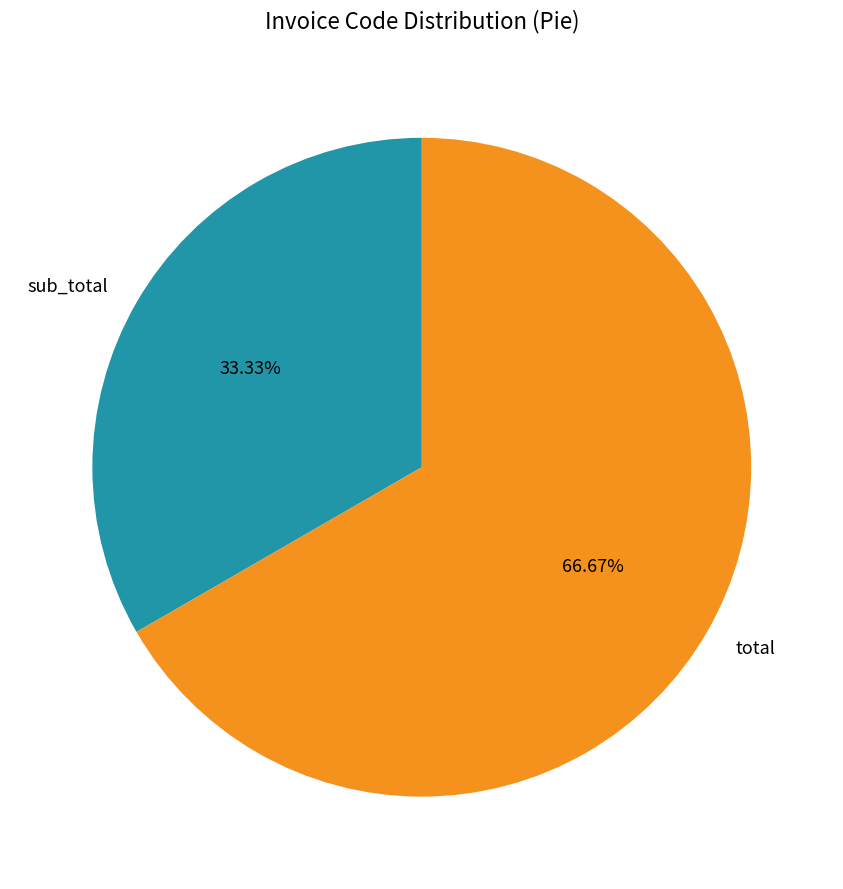

What portion of the pie excludes sub_total?

66.7%